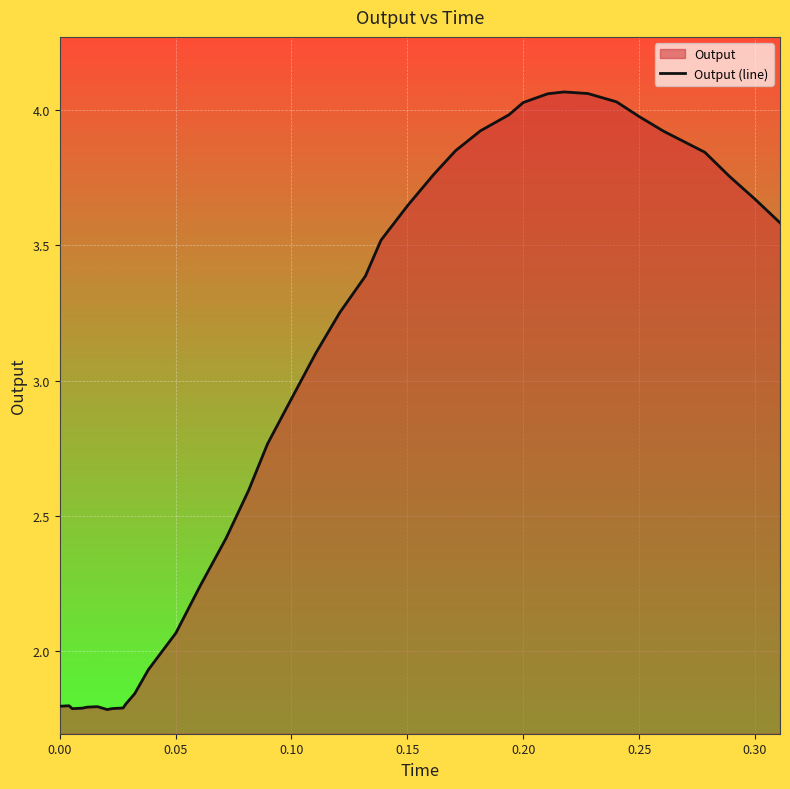

What is the sum of all values?

115.7